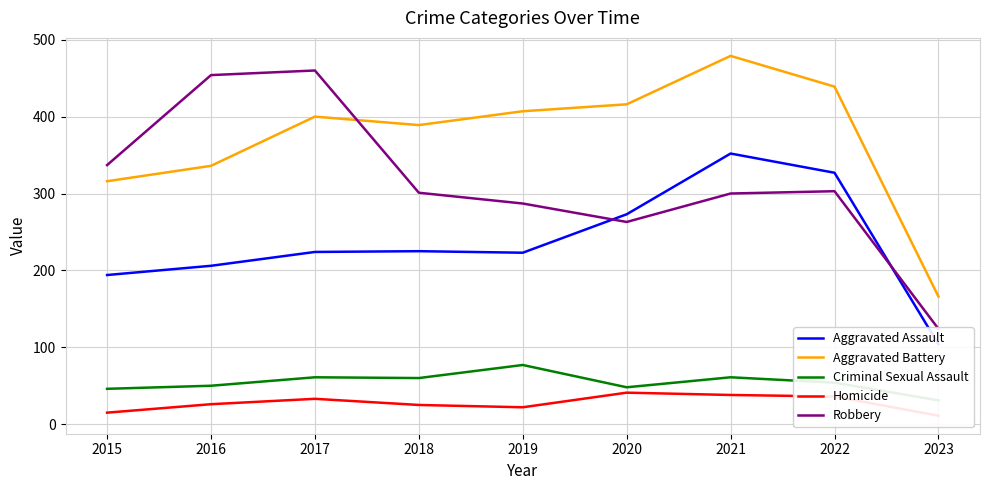

What is the minimum value for Aggravated Battery?

166